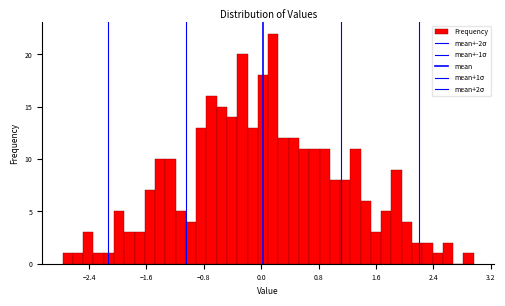

Read against the x-axis, roughly where is the centre of the tallest bar?

0.2